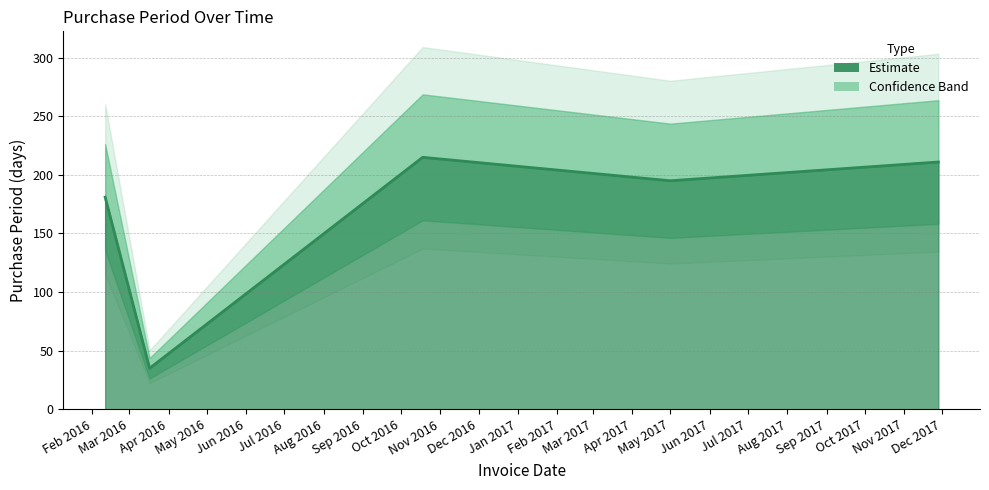

What is the greatest value displayed?

215